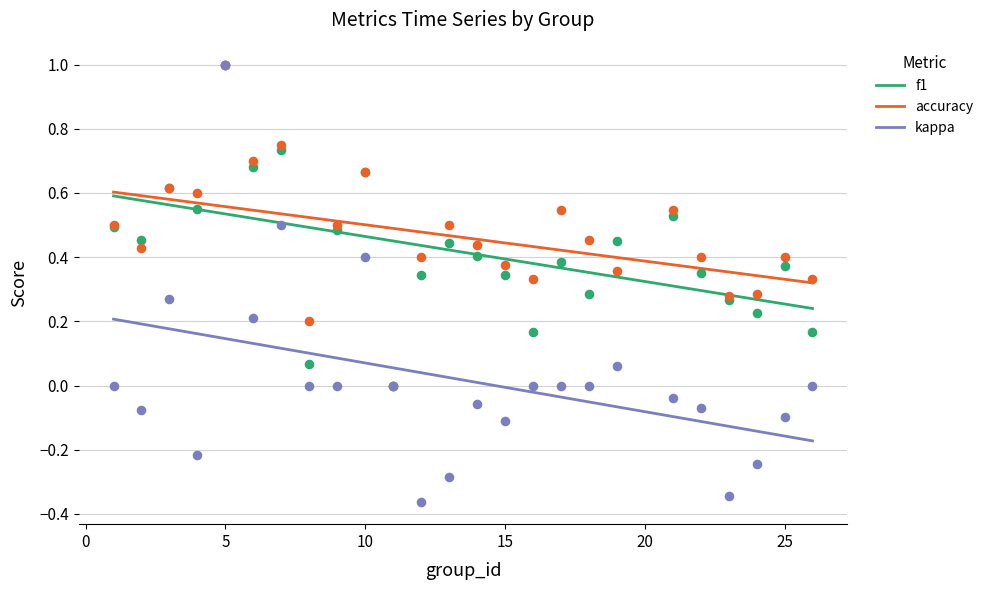

What are all the series names shown in the legend?

f1, accuracy, kappa